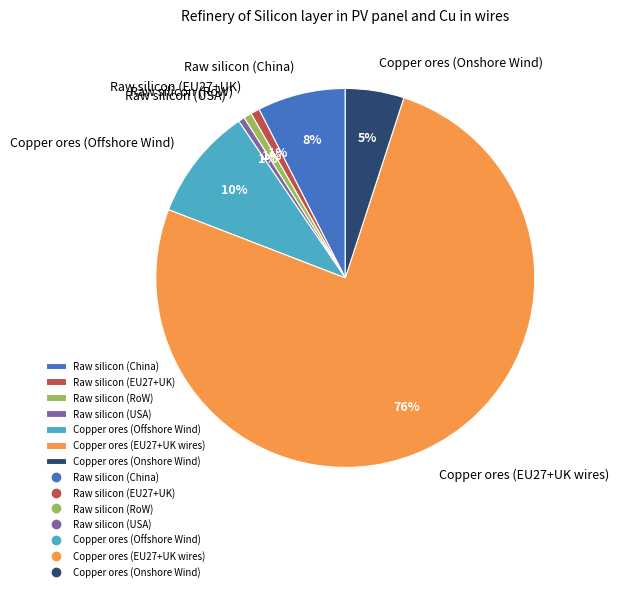

Which category has the biggest portion of the pie?

Copper ores (EU27+UK wires)